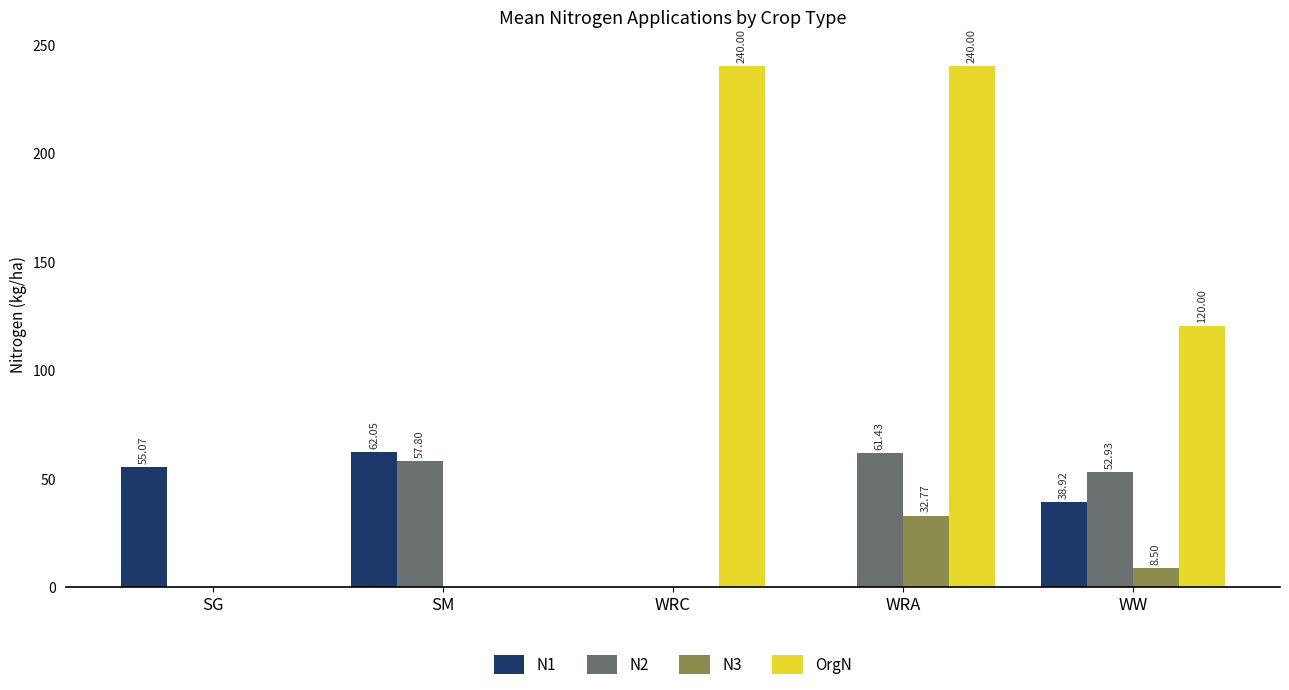

What is the sum of all N3 values?

41.3